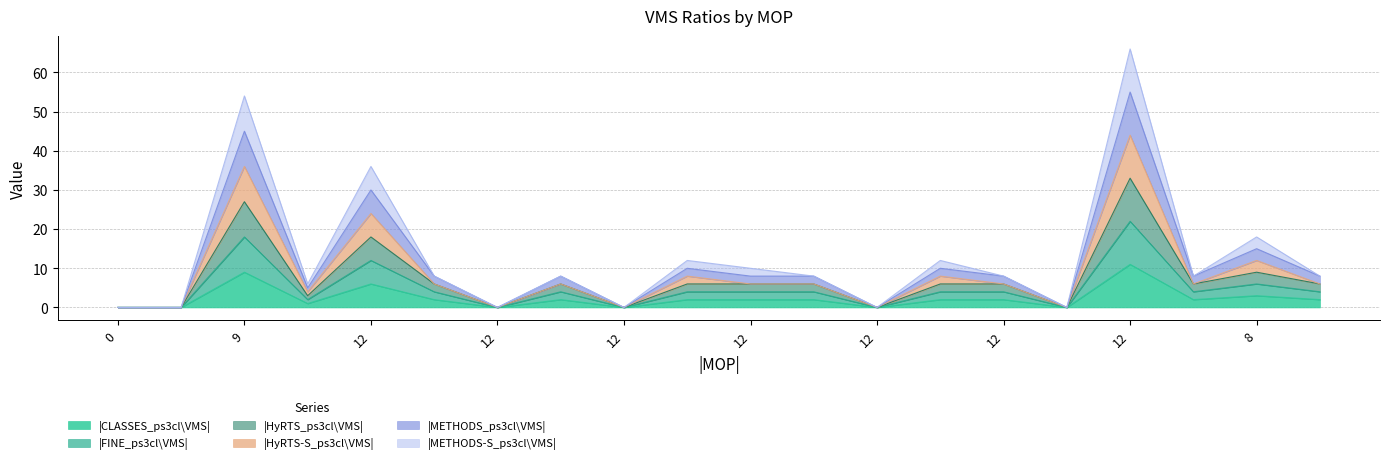

What is the greatest value displayed?

66